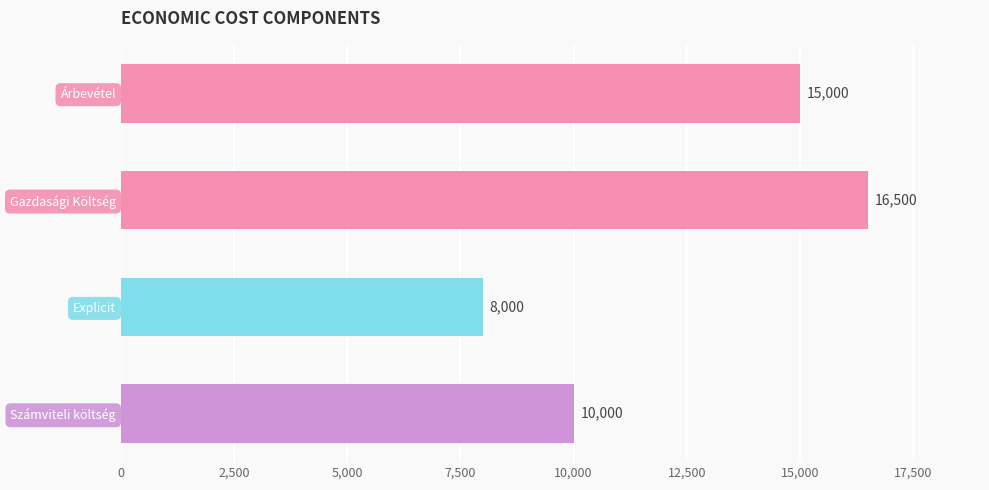

Reading top to bottom, what are all the values shown in this chart?

15000	16500	8000	10000